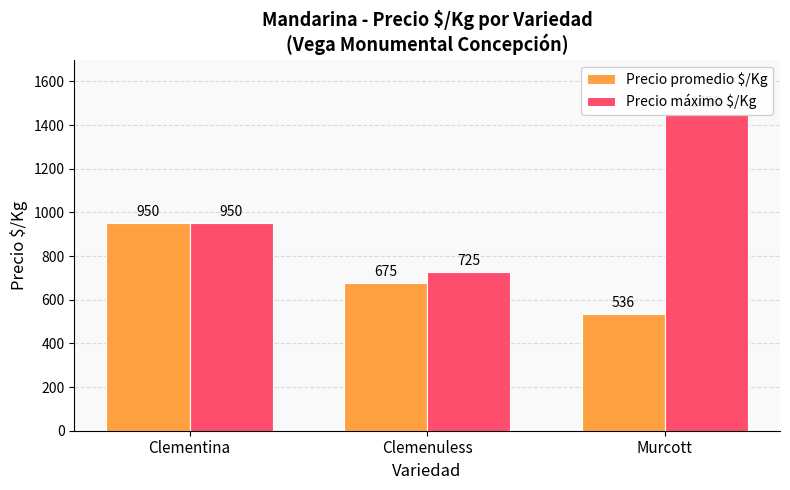

What is the difference between the maximum and minimum values in the Precio promedio $/Kg series?

414.2